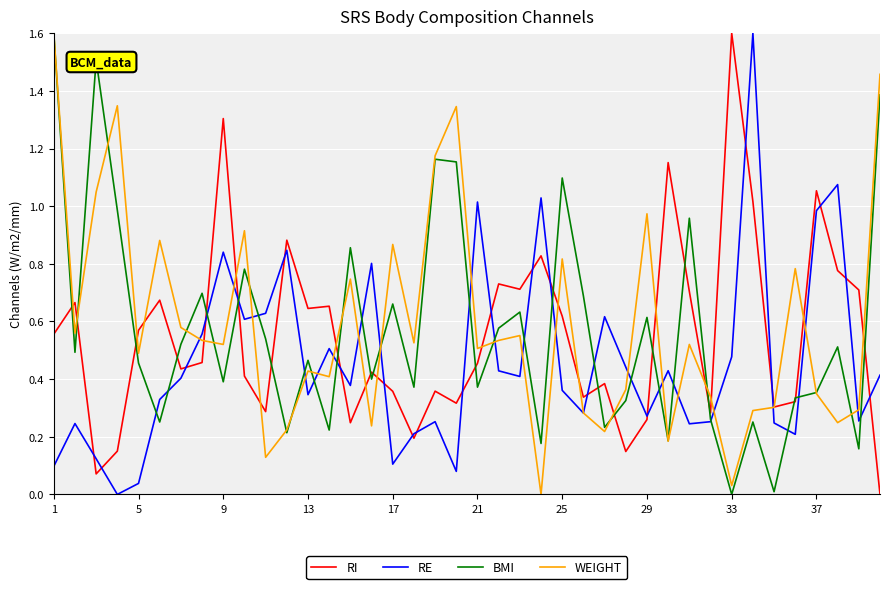

What is the maximum value for WEIGHT?

1.6